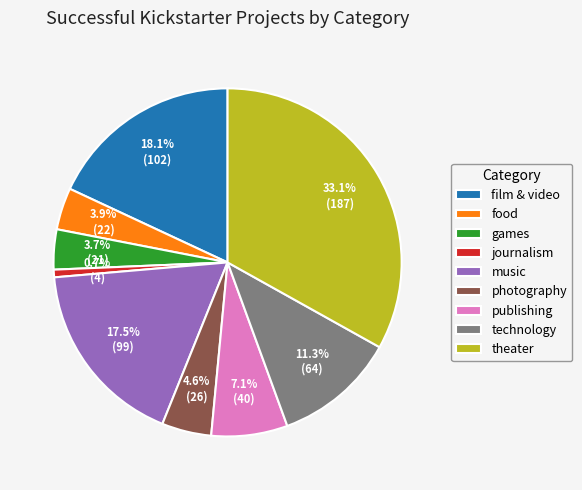

To the nearest percent, what is the combined percentage of music and film & video?

36%